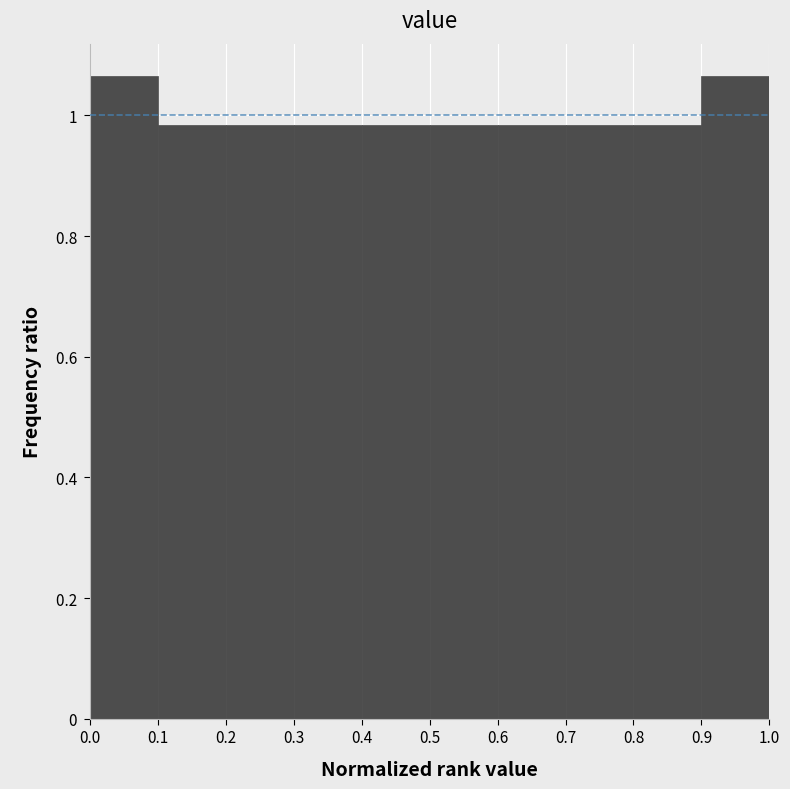

What is the height of the bar covering 0.4 to 0.5 on the x-axis? The values are not printed on the chart, so give them approximately, as read against the axis.

0.98